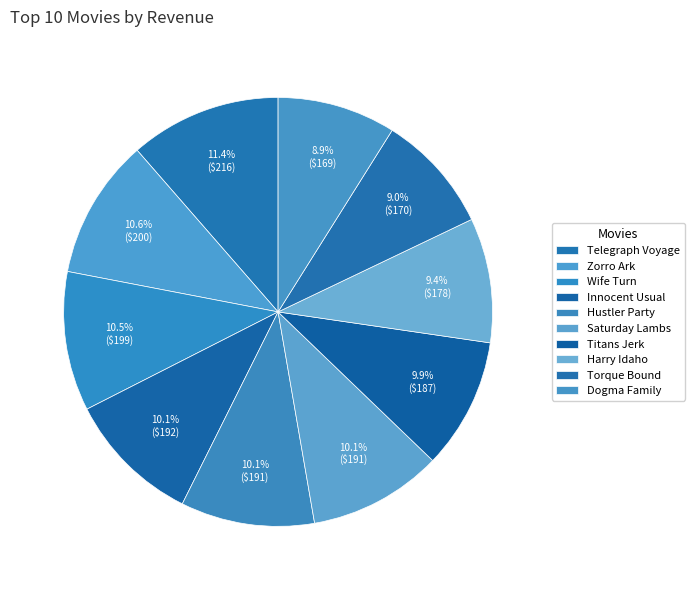

True or false: Titans Jerk accounts for 1% of the total.

False